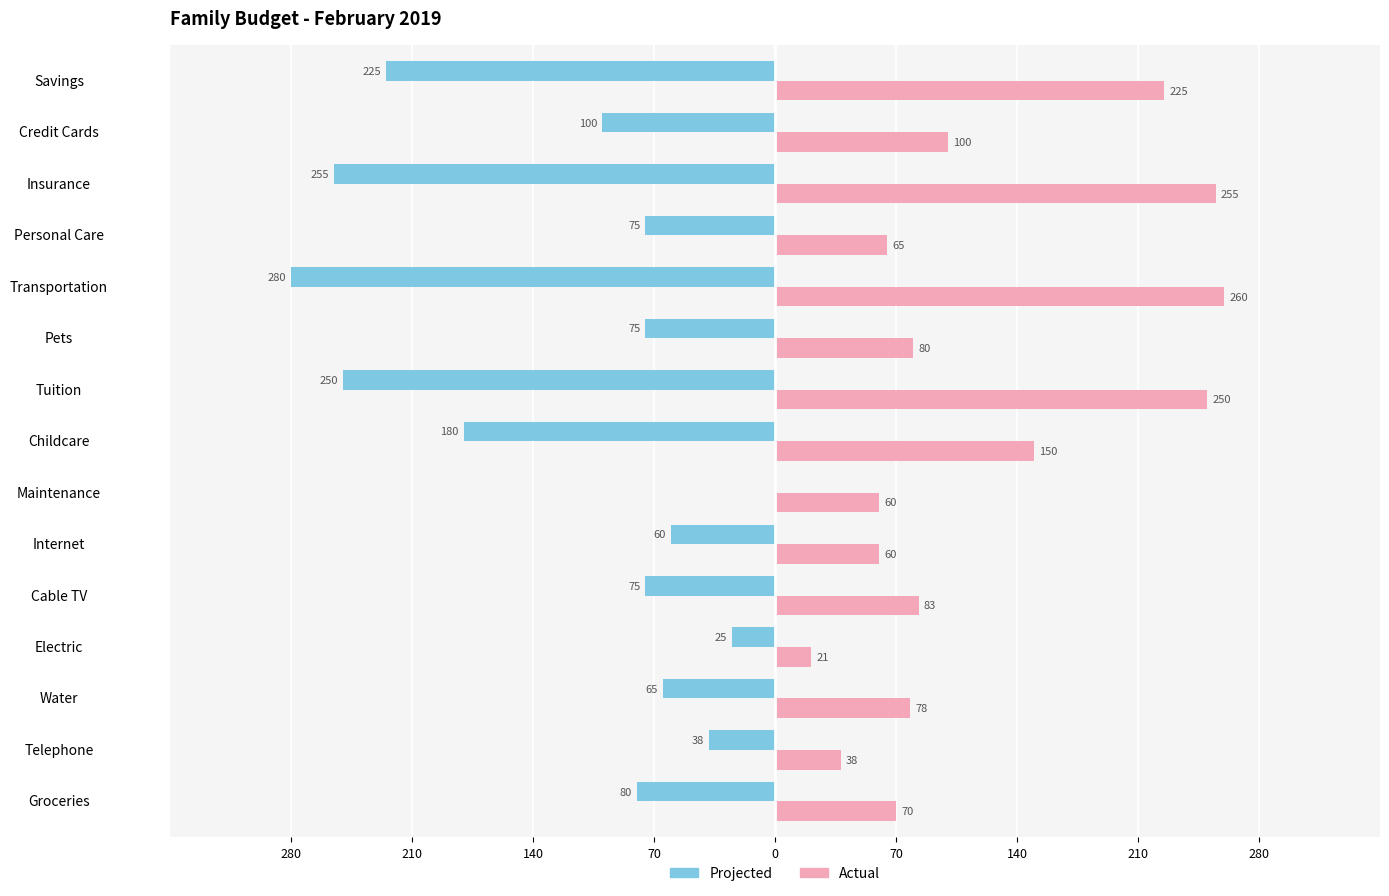

What are all the series names shown in the legend?

Projected, Actual